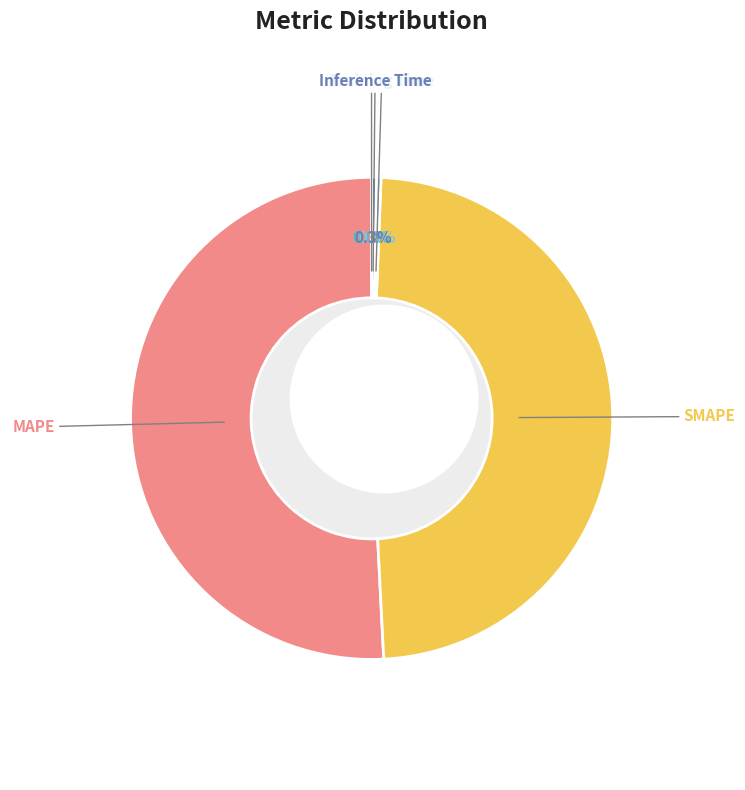

Does Training Time account for over 50% of the chart?

No